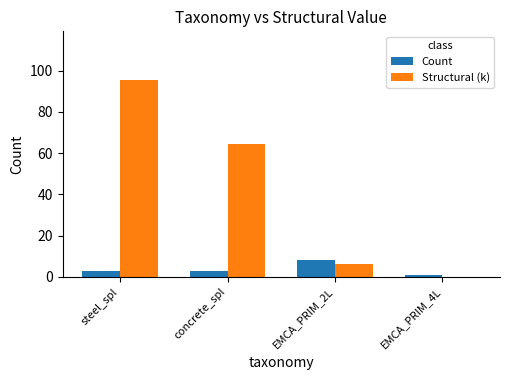

At which label does Count reach its peak?

EMCA_PRIM_2L